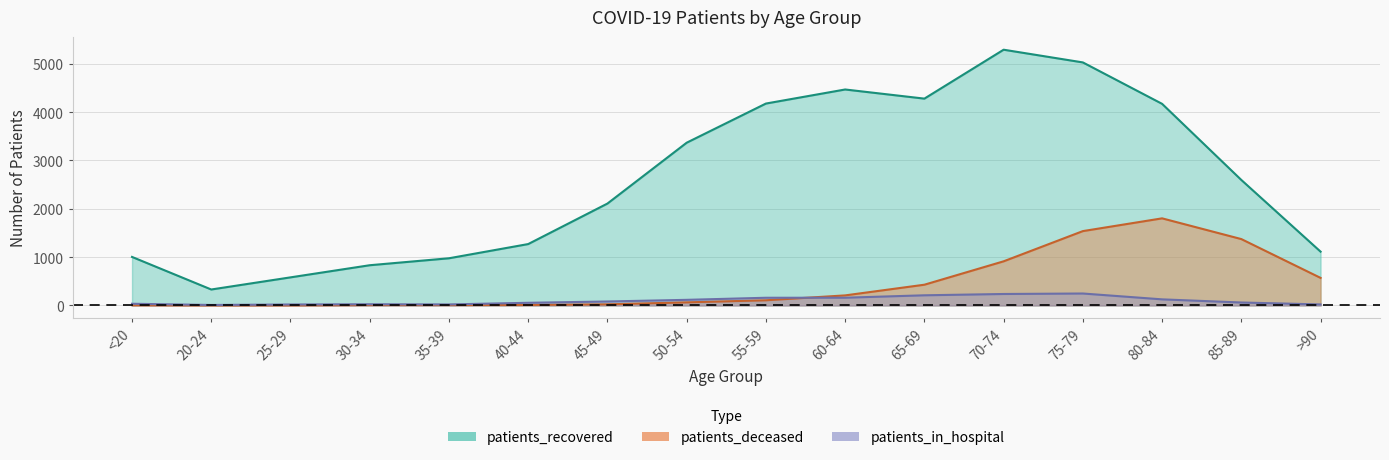

What is the average value of the patients_in_hospital series?

99